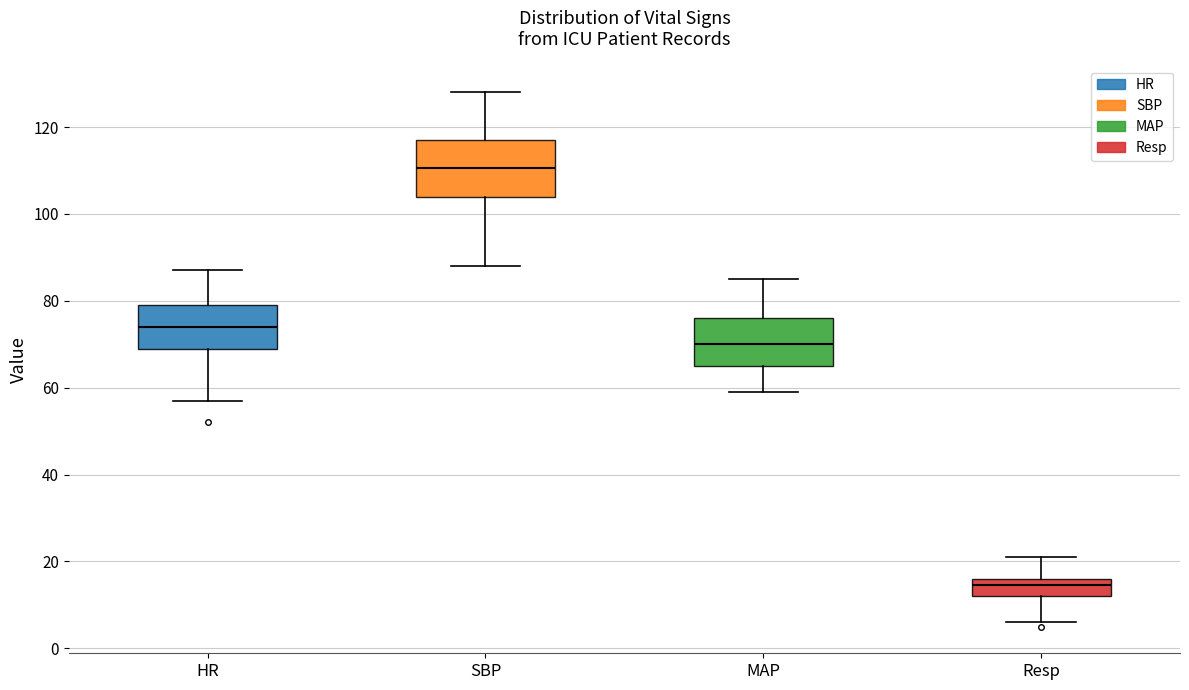

Which box has the lowest median line?

Resp